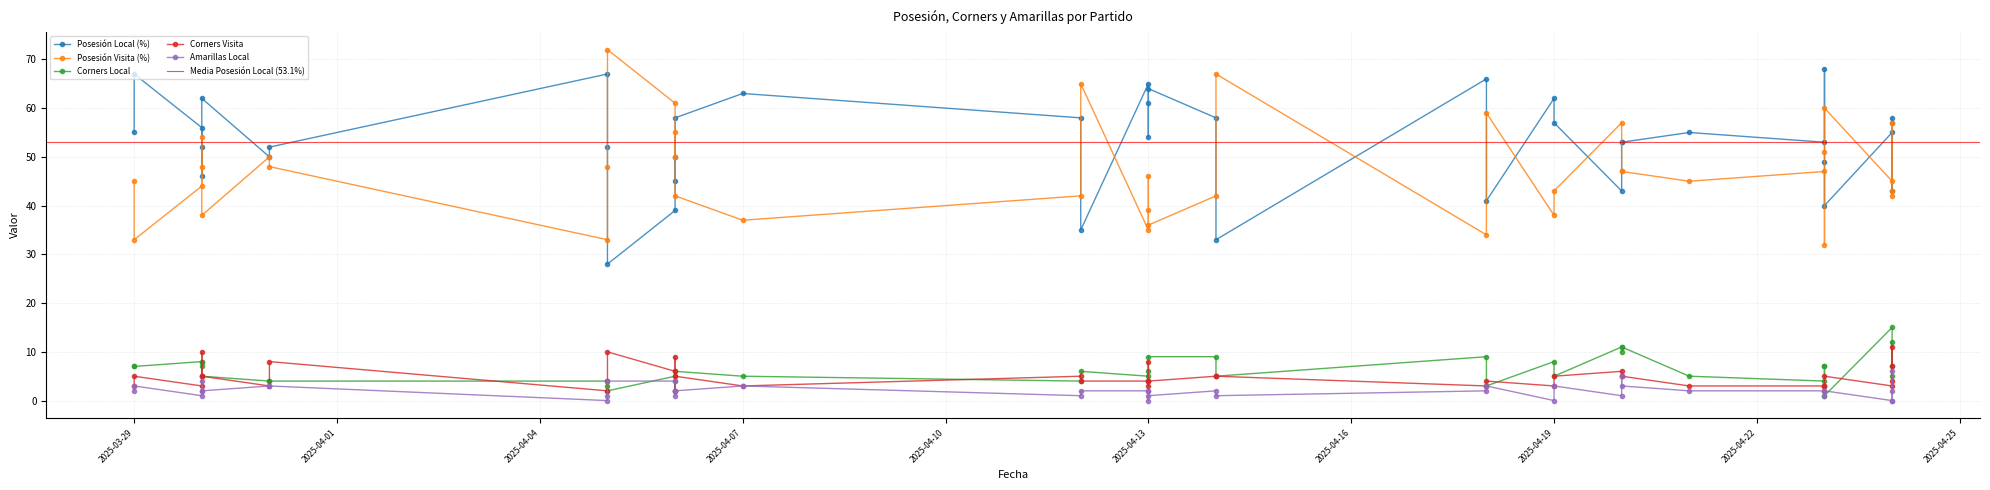

Reading left to right, extract all data points from this chart.

Posesión Local (%): 55	67	56	46	52	62	50	52	67	52	28	39	50	45	58	63	58	35	65	54	61	64	58	33	66	41	62	57	43	53	53	55	53	68	49	40	55	43	57	58
Posesión Visita (%): 45	33	44	54	48	38	50	48	33	48	72	61	50	55	42	37	42	65	35	46	39	36	42	67	34	59	38	43	57	47	47	45	47	32	51	60	45	57	43	42
Corners Local: 7	7	8	7	8	5	4	4	4	3	2	5	4	2	6	5	4	6	5	4	6	9	9	5	9	3	8	5	11	10	11	5	4	7	7	1	15	5	7	12
Corners Visita: 3	5	3	5	10	5	3	8	2	4	10	6	2	9	5	3	5	4	4	3	8	4	5	5	3	4	3	5	6	5	5	3	3	3	3	5	3	11	7	4
Amarillas Local: 2	3	1	2	4	2	3	3	0	1	4	4	1	2	2	3	1	2	2	2	0	1	2	1	2	3	0	3	1	5	3	2	2	2	1	2	0	6	0	2